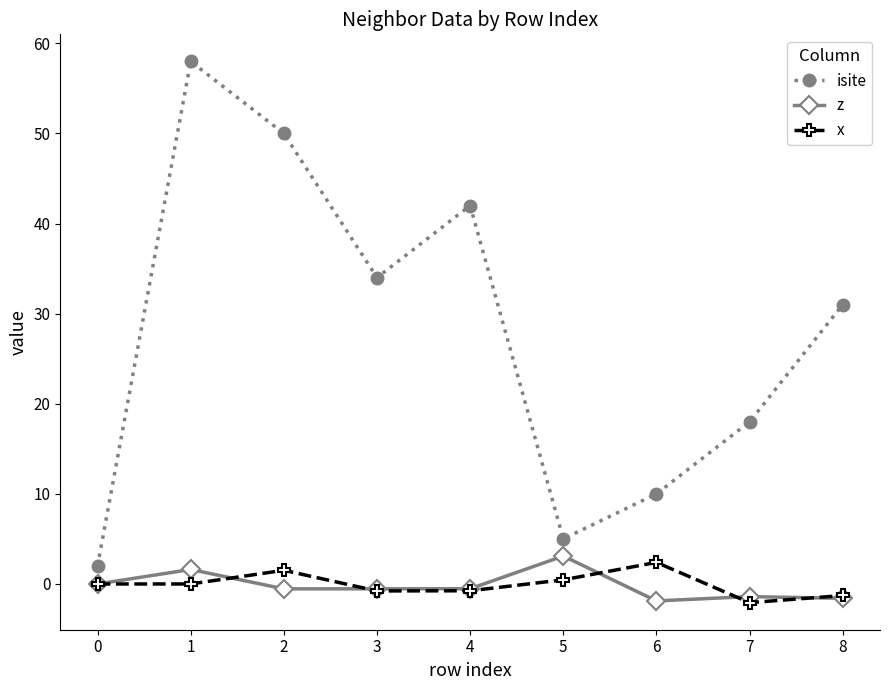

Between 0 and 6, which series saw the biggest shift?

isite